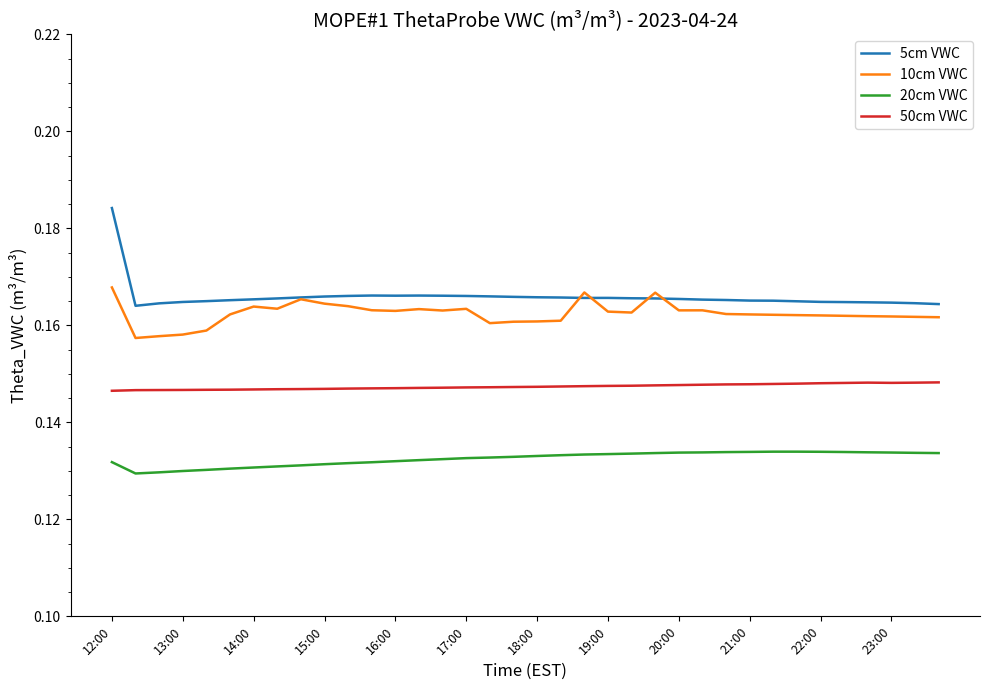

True or false: 50cm VWC and 10cm VWC intersect in this chart.

False